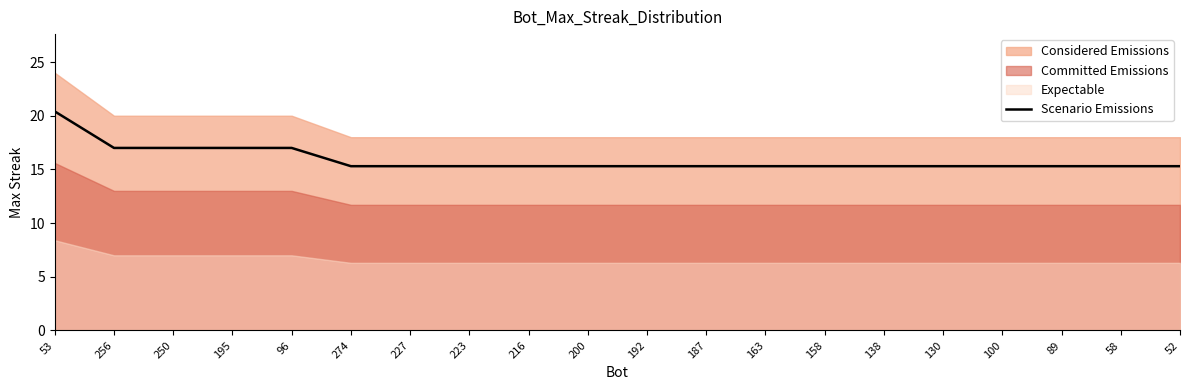

Rank the categories by value from highest to lowest.

53, 256, 250, 195, 96, 274, 227, 223, 216, 200, 192, 187, 163, 158, 138, 130, 100, 89, 58, 52